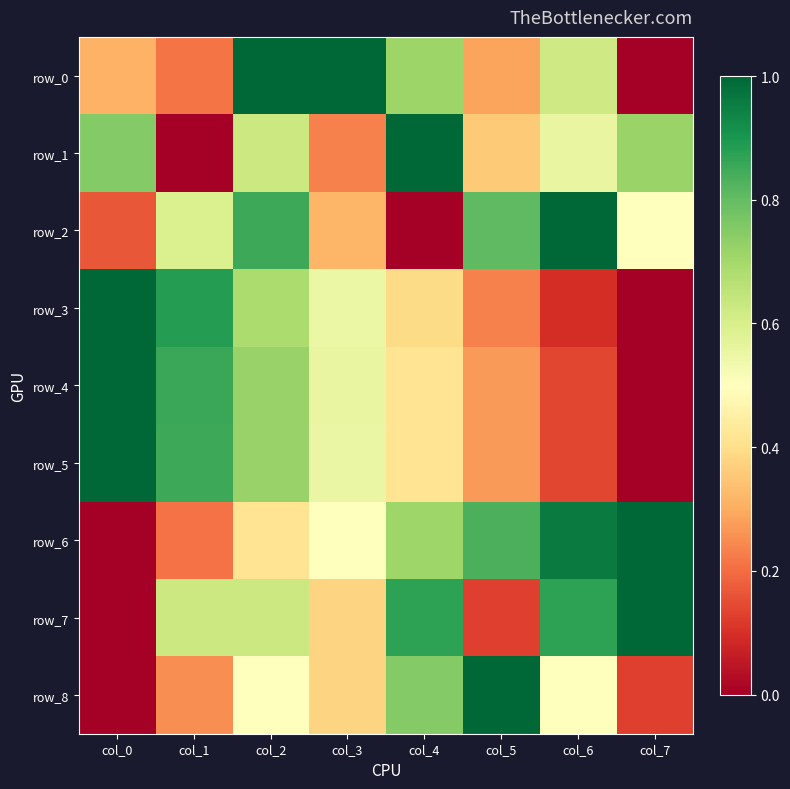

How many categories are shown in the chart?

8